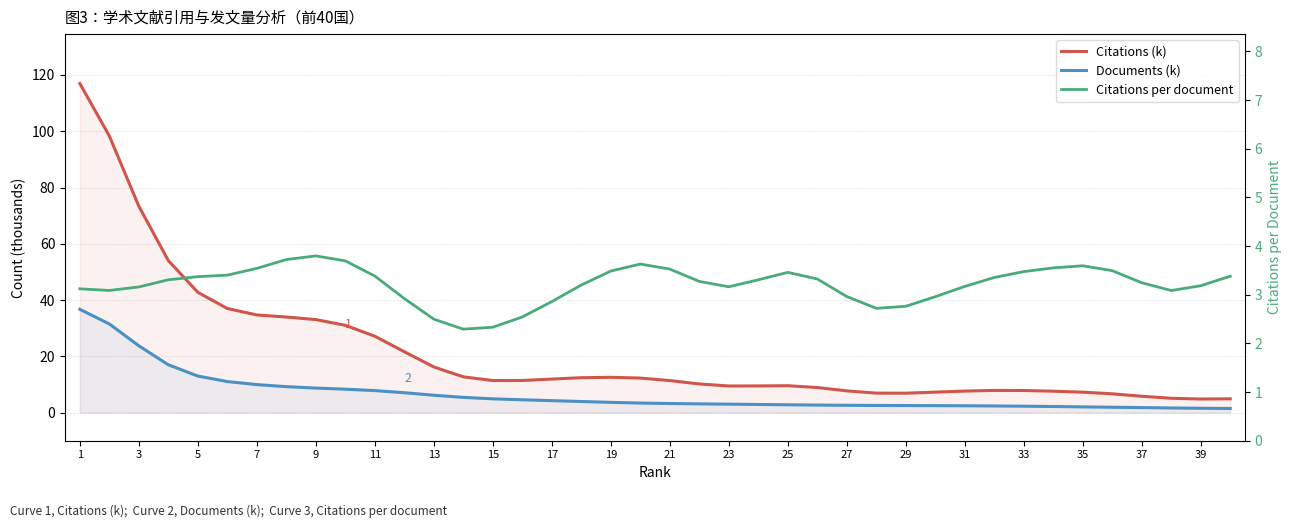

Is it true that Citations per document equals 3.5 at 35?

True